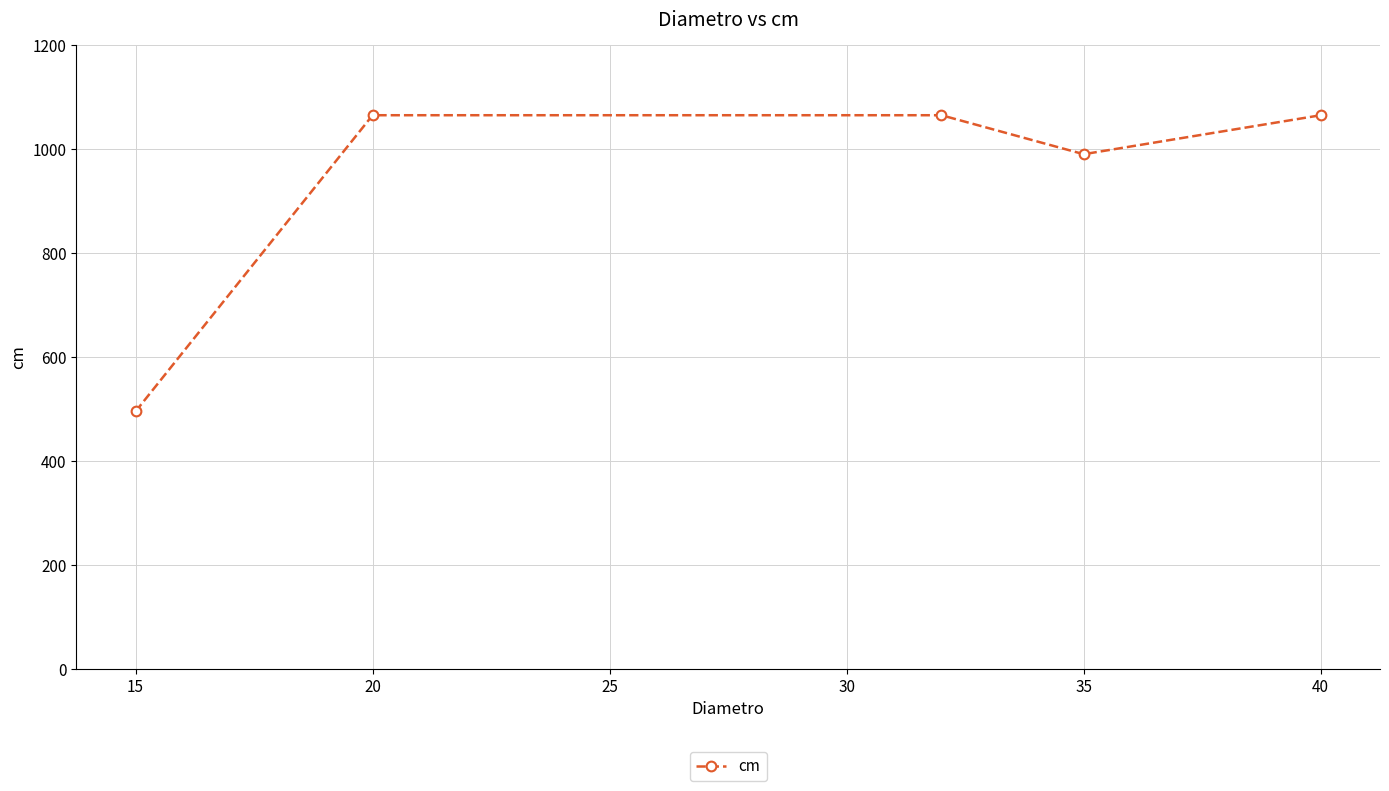

What is the smallest value displayed?

495